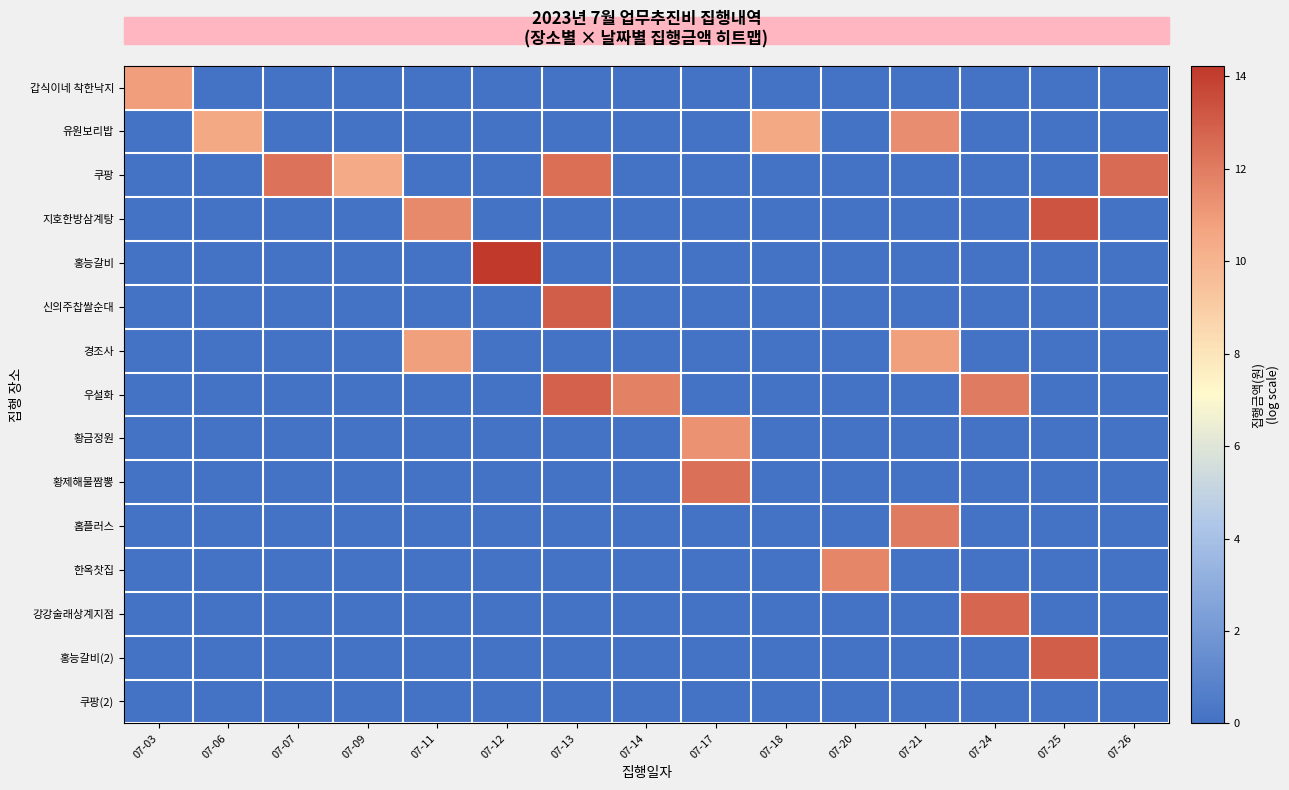

At which category is the sum across all series the highest?

07-13